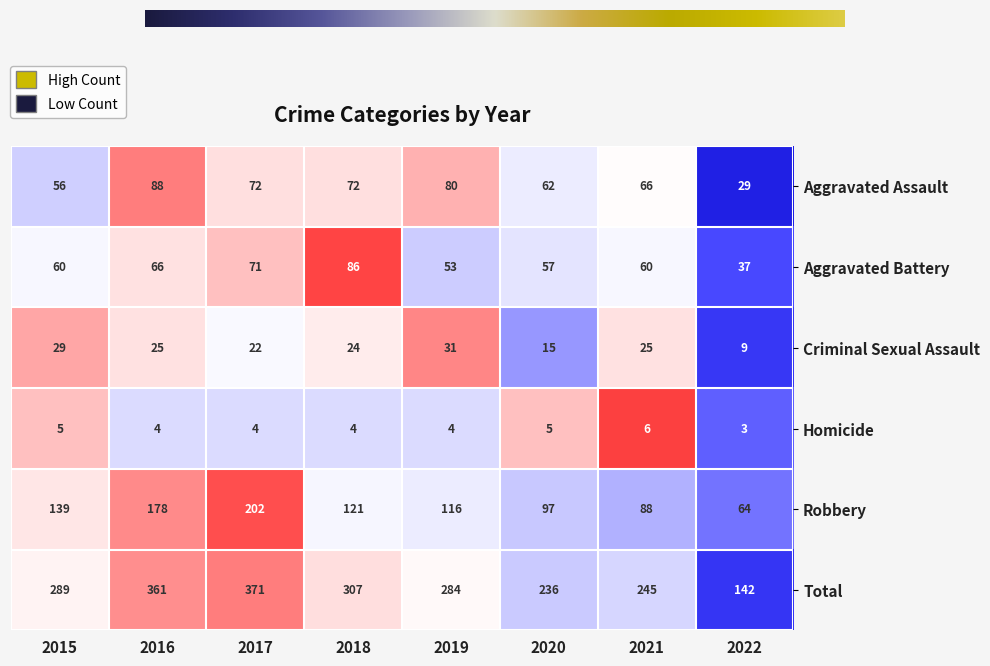

Which category has the highest value across all series?

2017